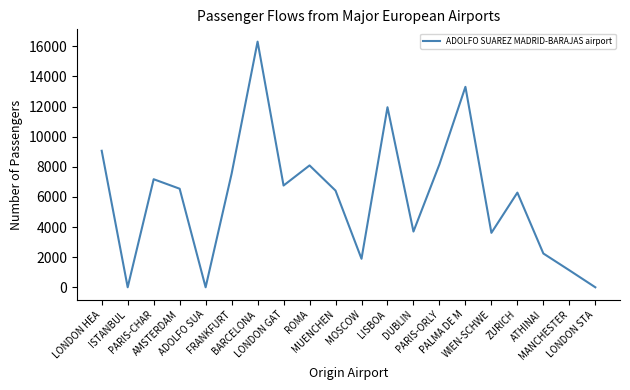

How many lines are shown in the chart?

1